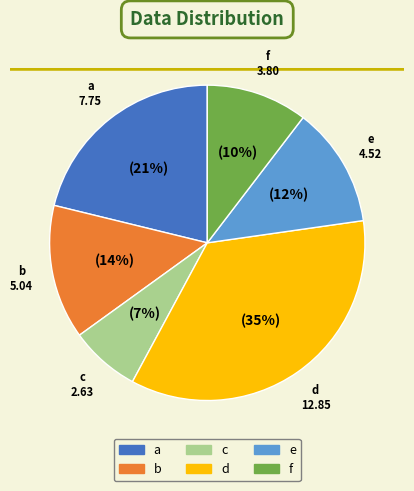

Count the number of slices in the pie.

6